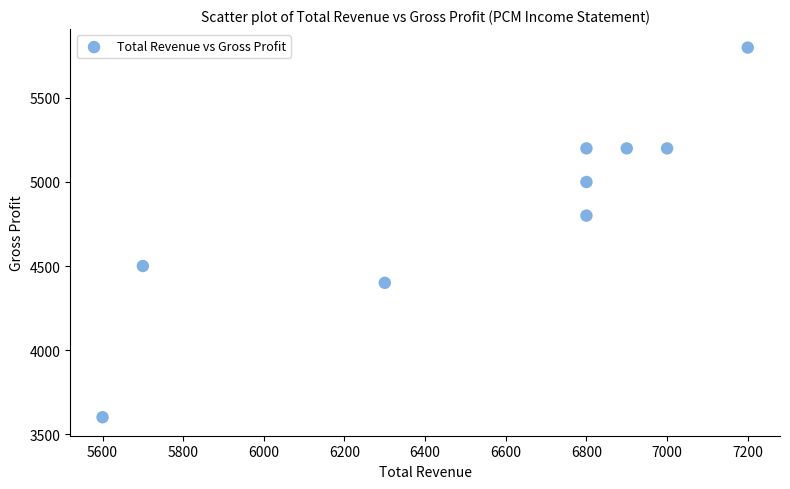

What is the range of Y values (max minus min)?

2200